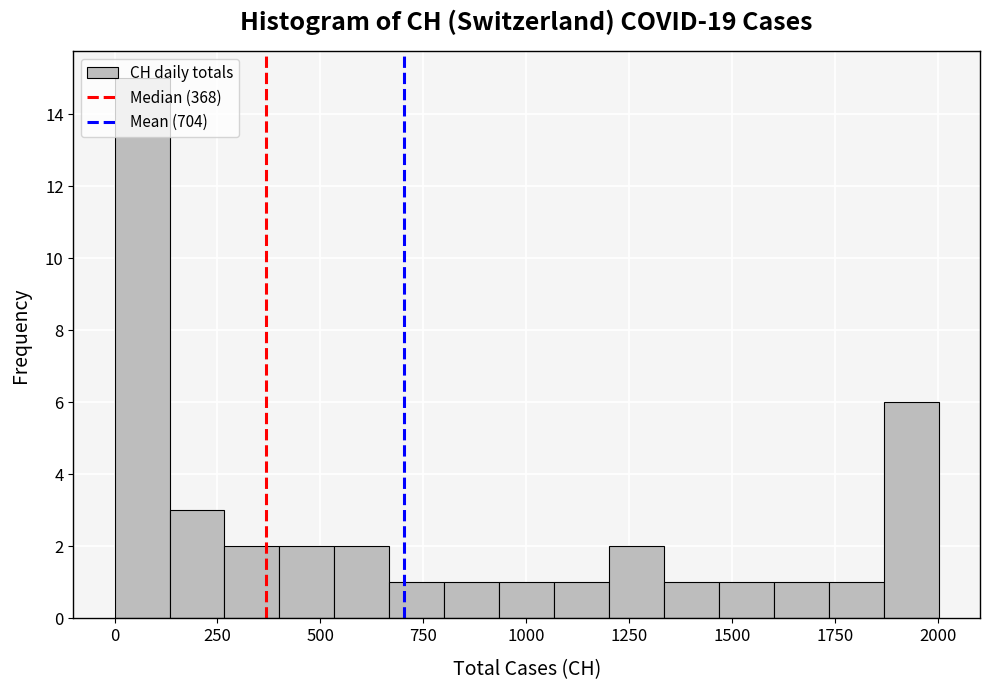

Around what value on the x-axis is the tallest bar? Give the approximate position of its centre, as read against the axis.

50